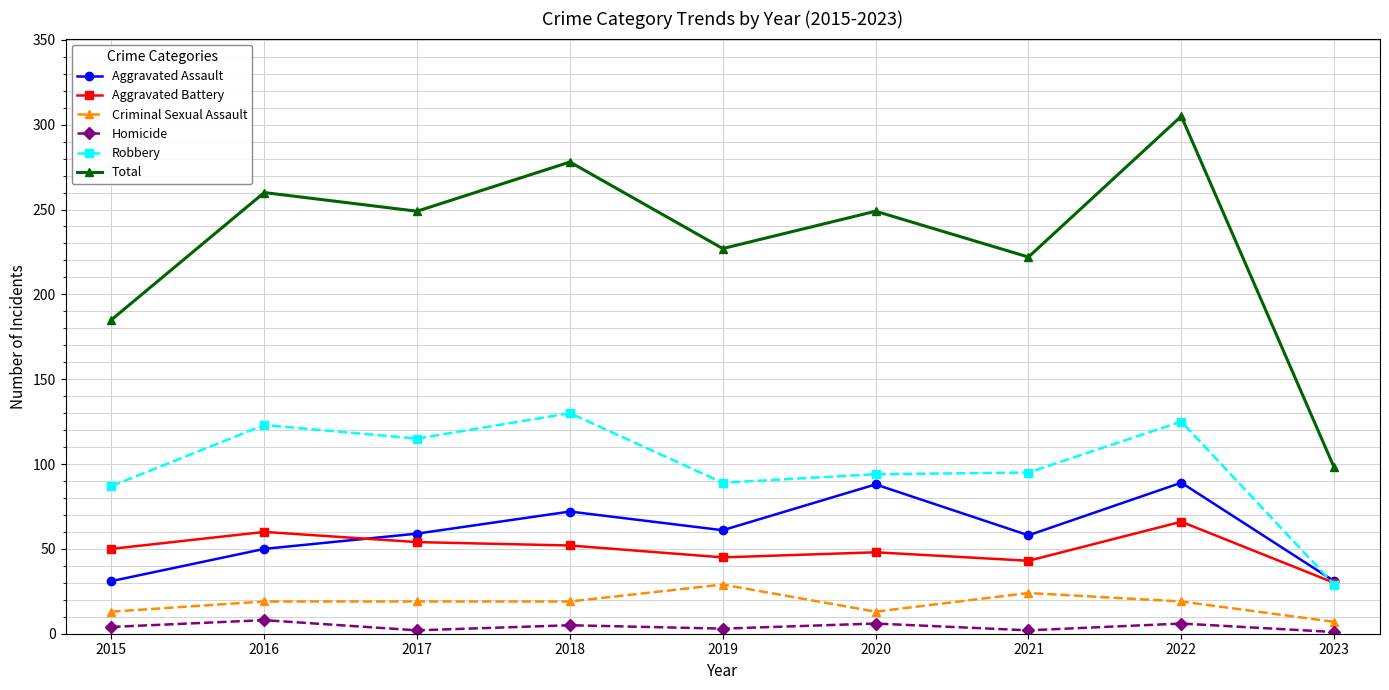

What is the maximum value shown in the chart?

305